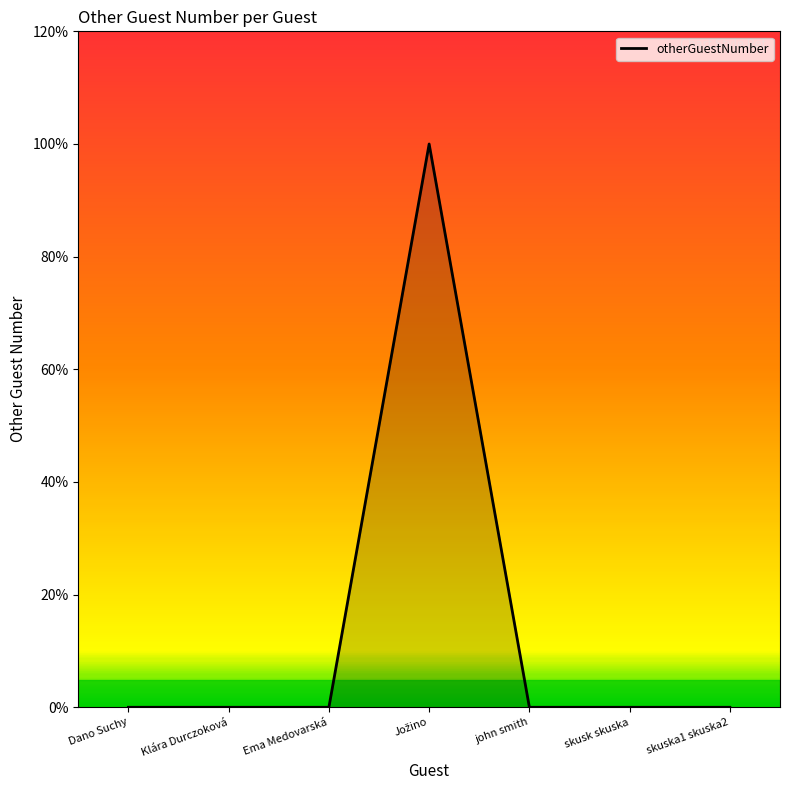

What is the label of the 6th point from the left?

skusk skuska